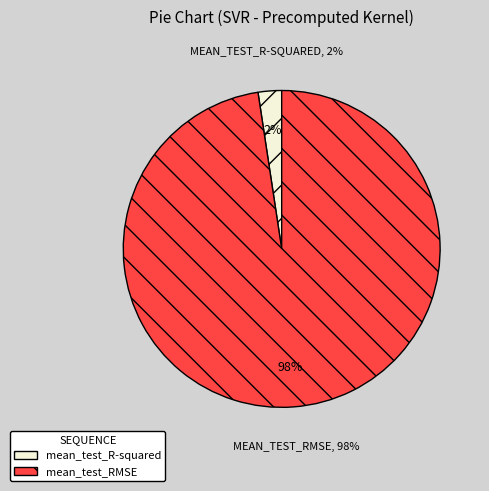

Is it true that mean_test_RMSE is 85% of the pie?

False